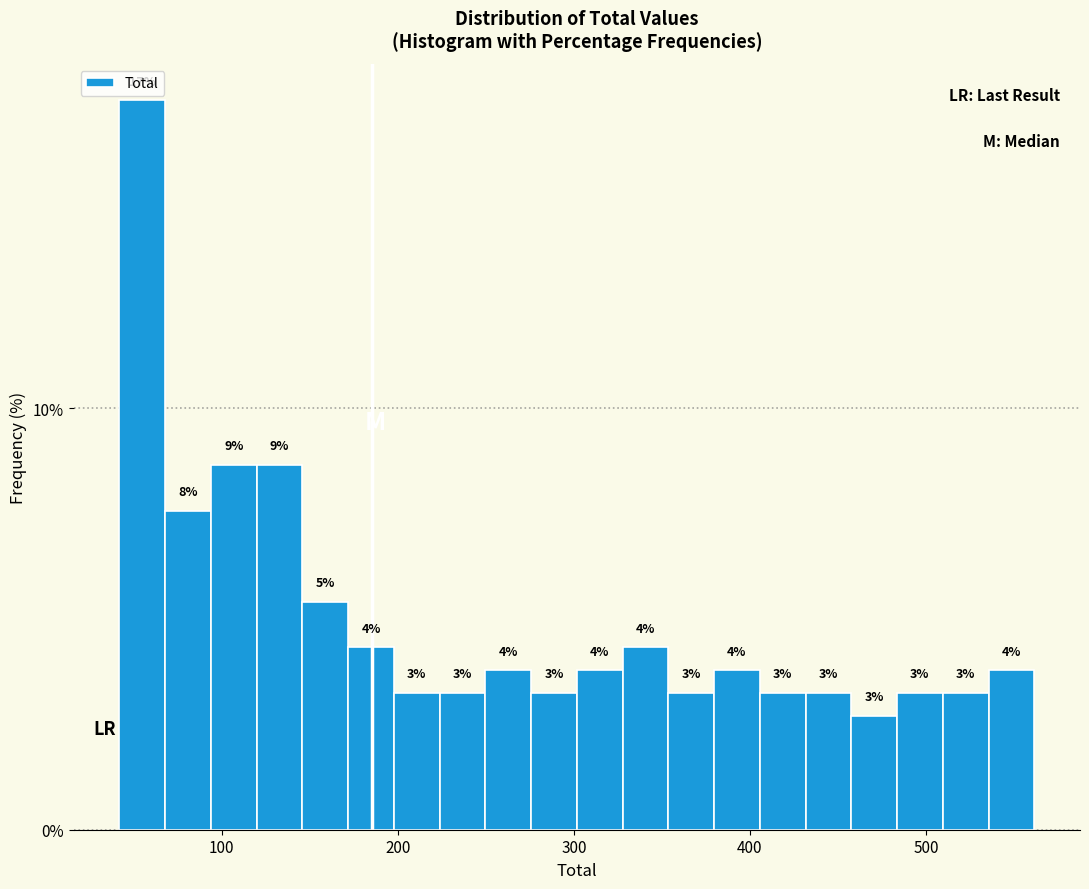

Read against the x-axis, roughly where is the centre of the tallest bar?

50